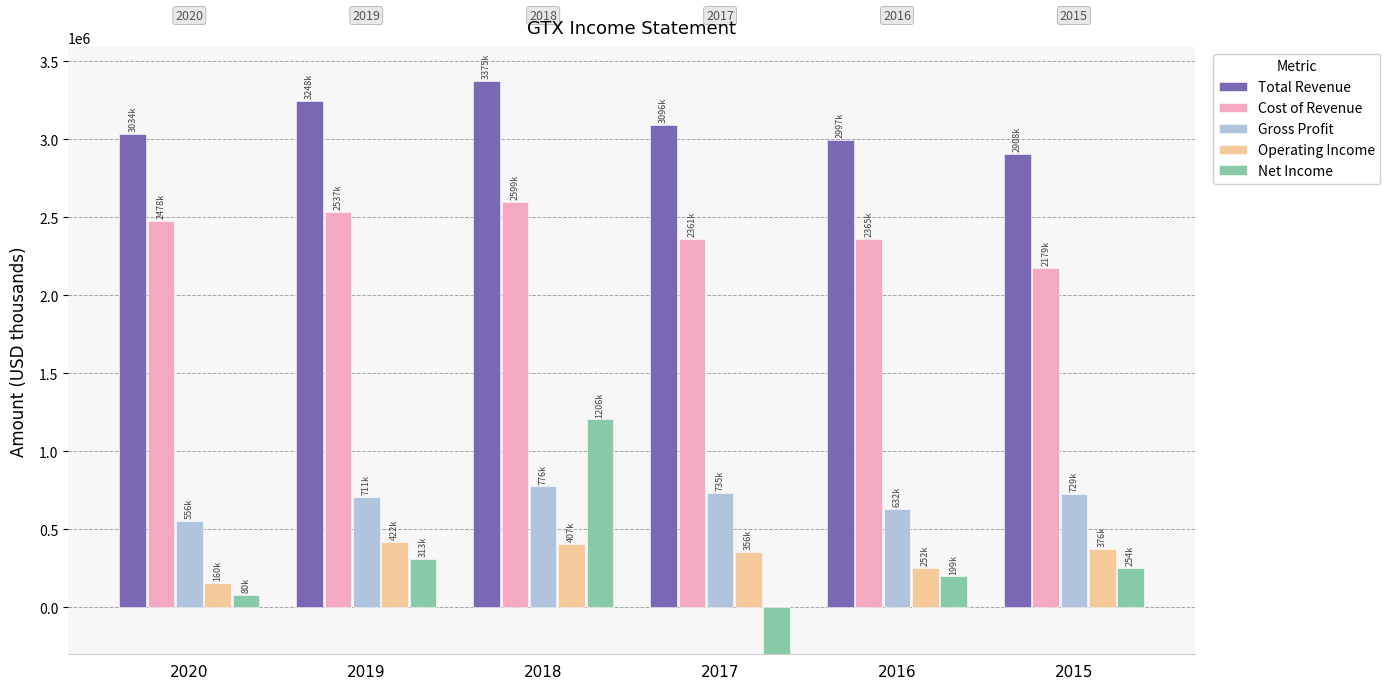

At 2015, list the series in order from largest to smallest.

Total Revenue, Cost of Revenue, Gross Profit, Operating Income, Net Income